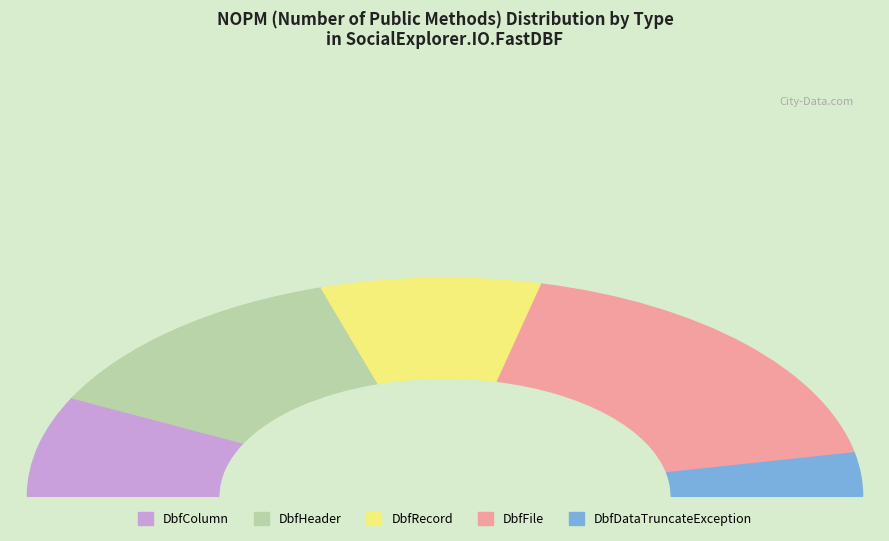

Is it true that DbfHeader is 34% of the pie?

False